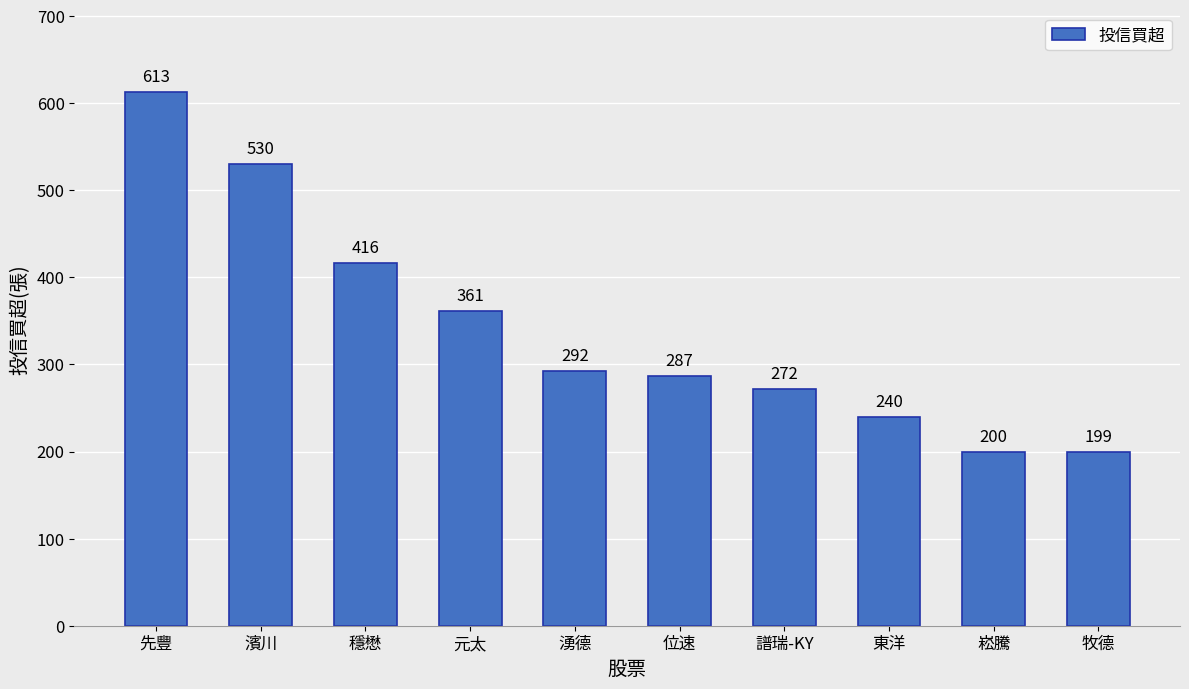

The chart shows a value of 640 at 元太. True or false?

False